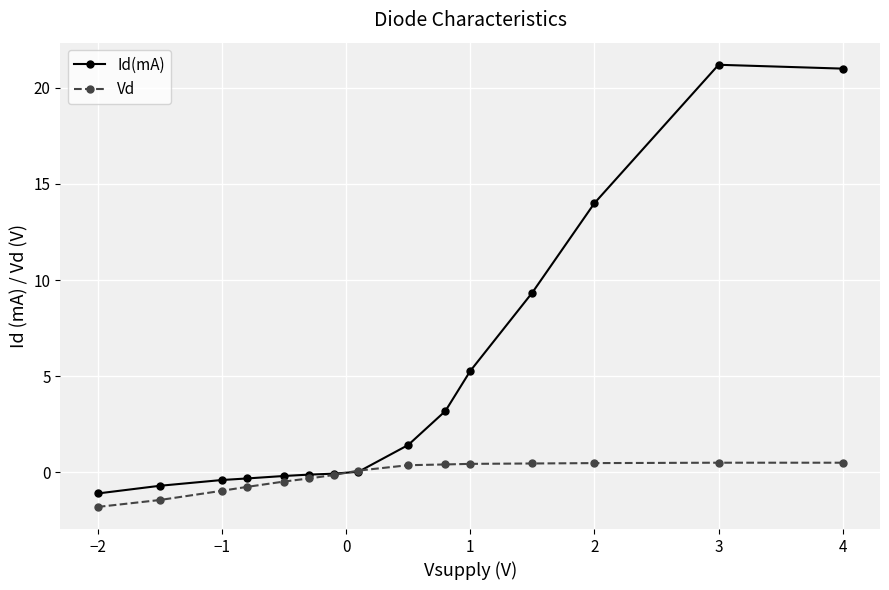

What is the difference between the maximum and minimum values in the Id(mA) series?

22.3